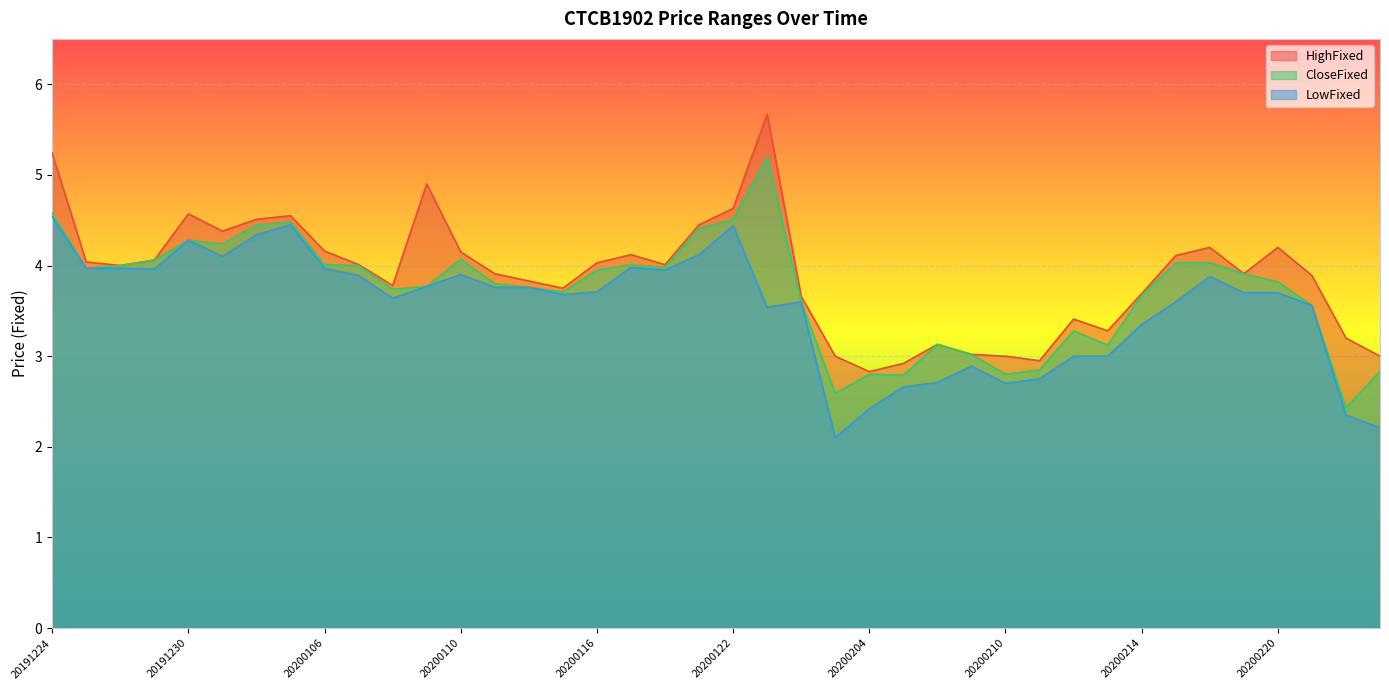

Which series changed the most between 20200122 and 20200210?

LowFixed